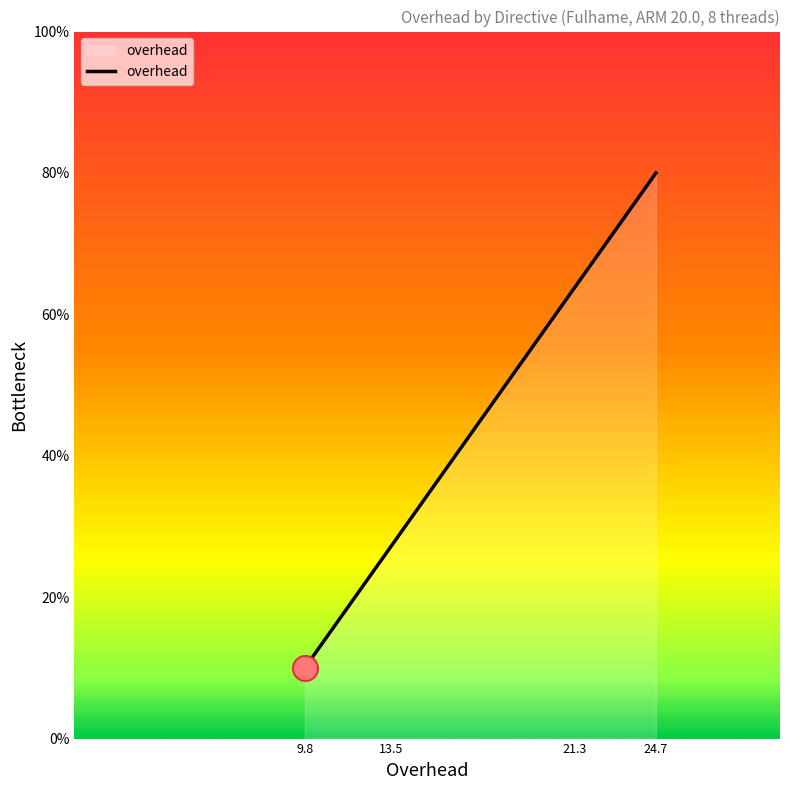

Which has a higher value, 9.8 or 21.3?

21.3